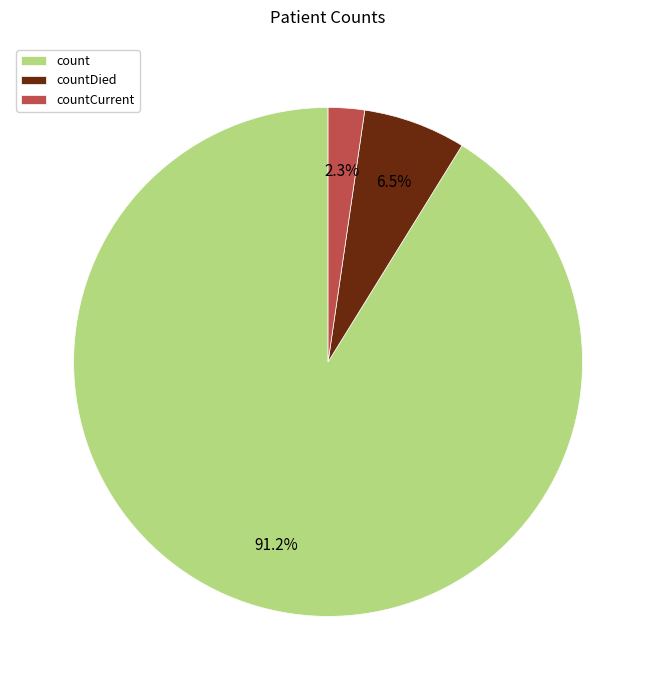

How many slices are in this pie chart?

3